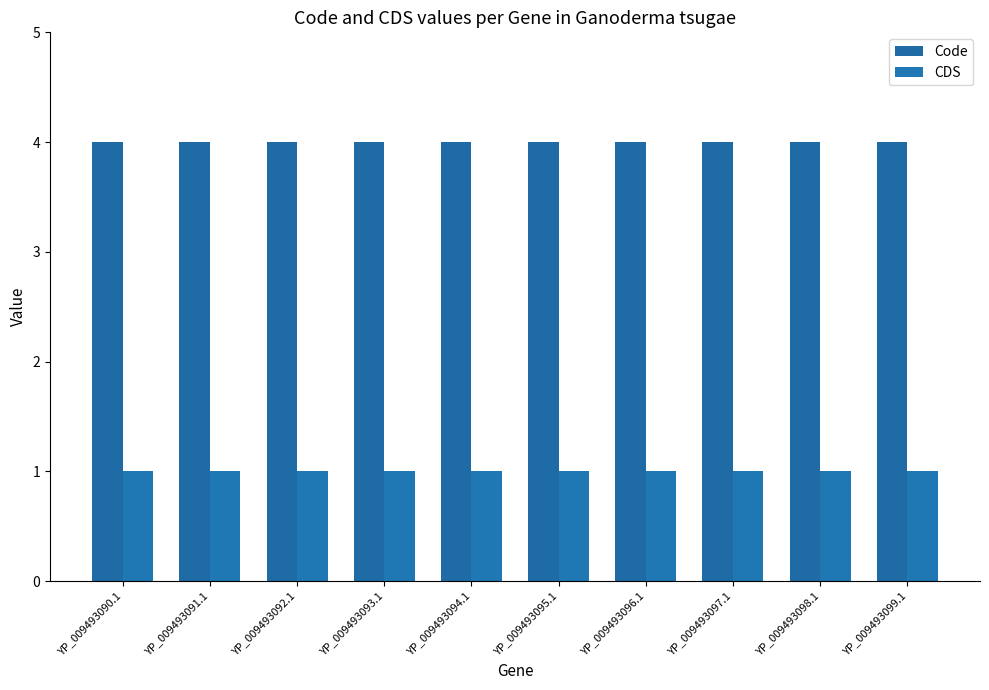

How many categories are shown in the chart?

10